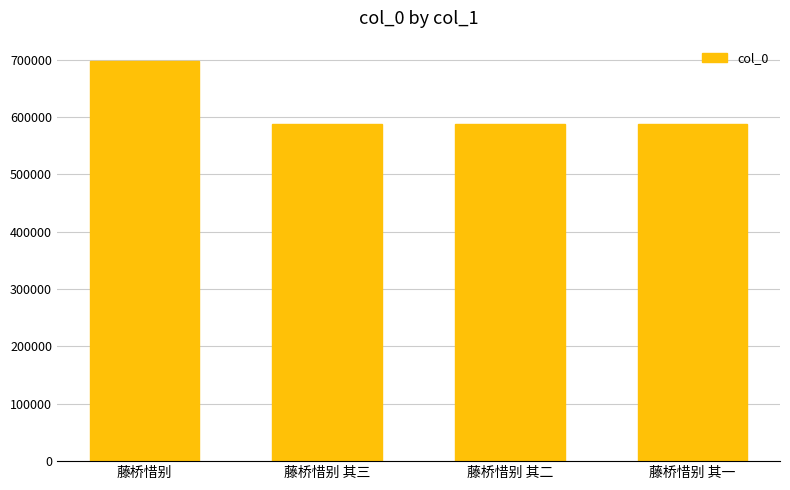

What is the label of the 1st bar from the right?

藤桥惜别 其一